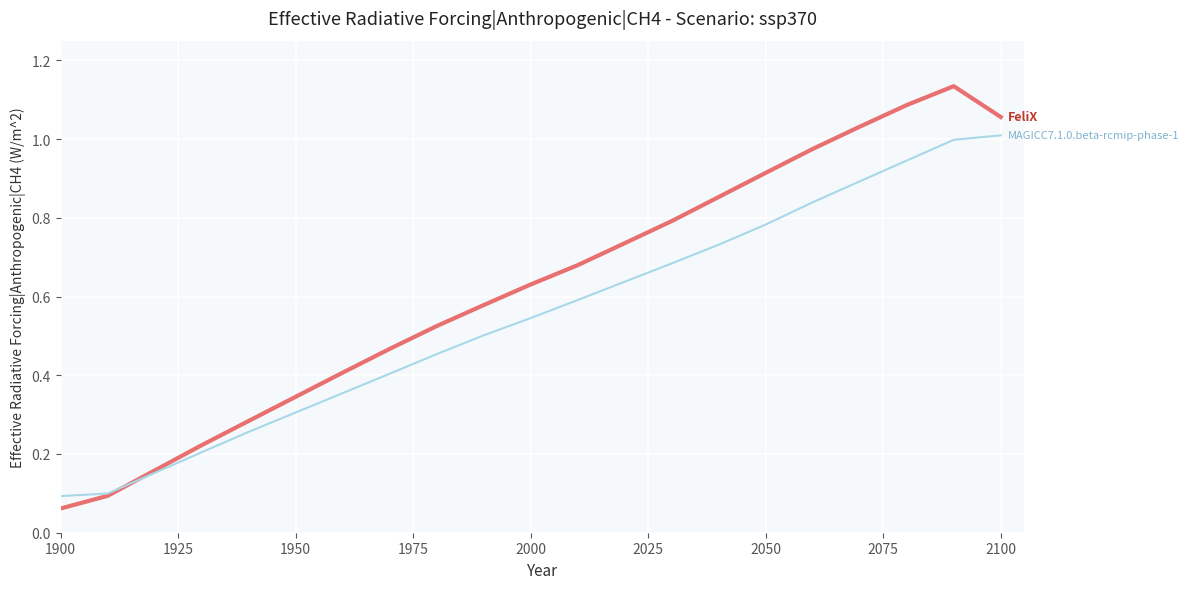

How many lines are shown in the chart?

2